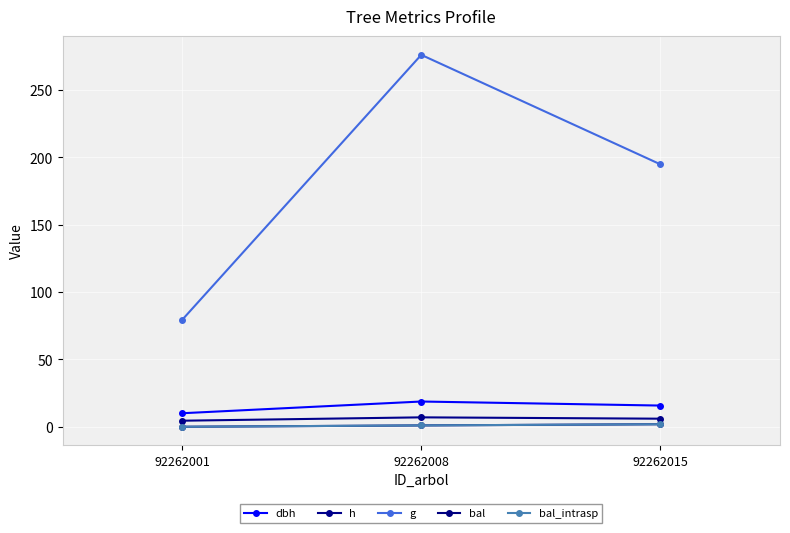

Does the chart have visible grid lines?

Yes